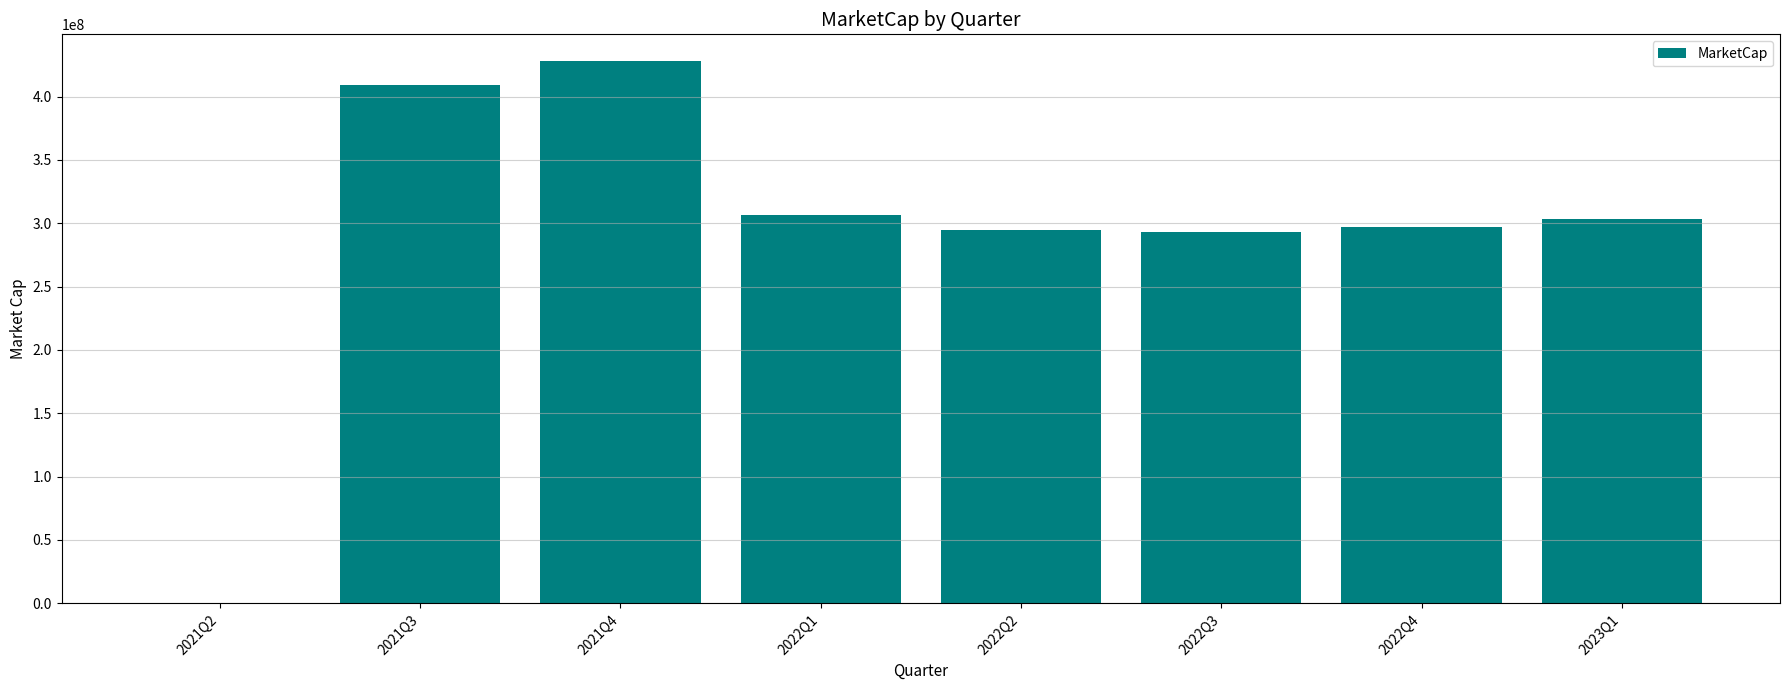

What is the difference between the values at 2022Q2 and 2021Q2?

294277500.0